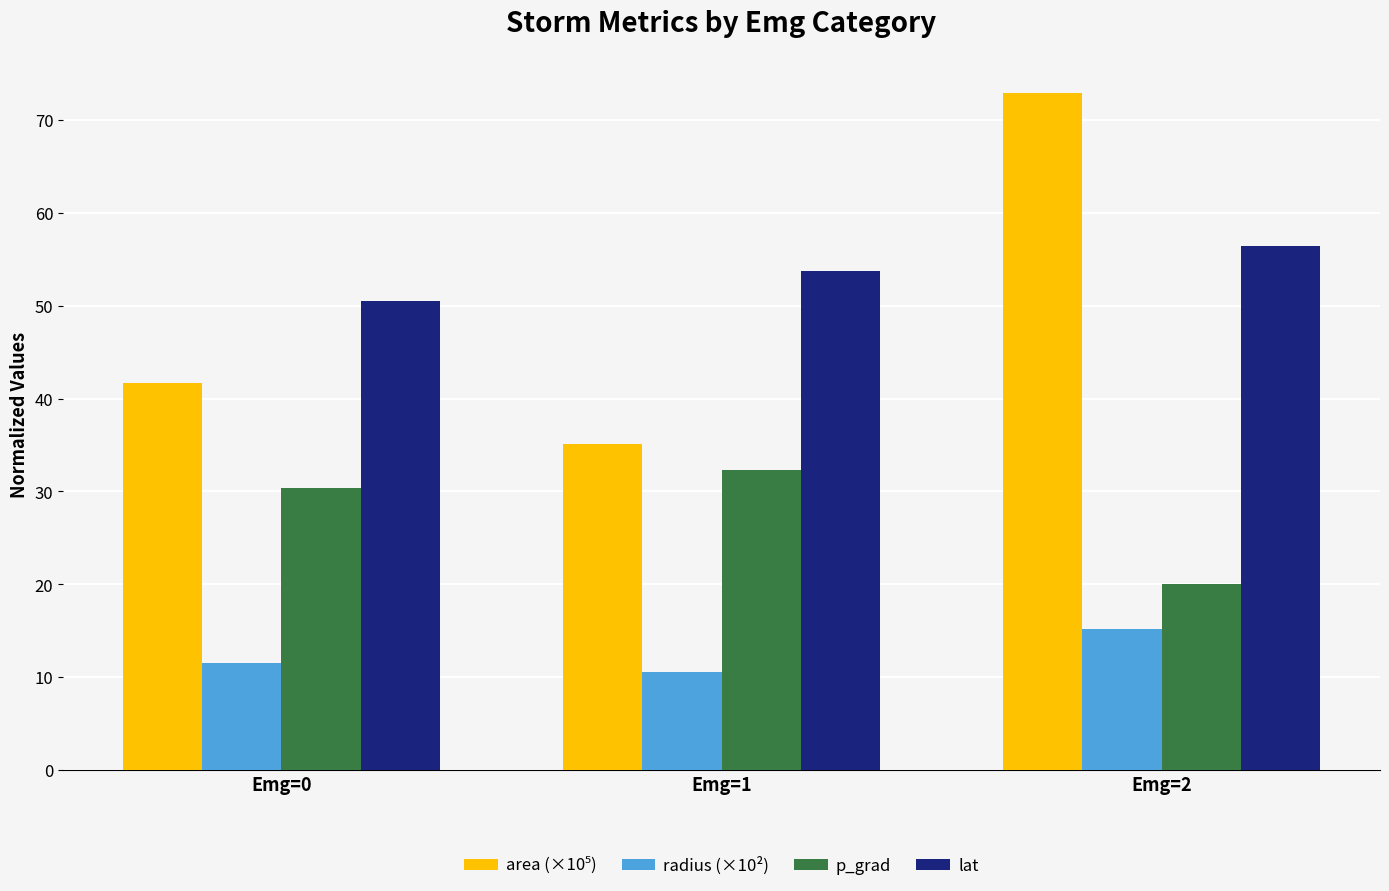

What is the difference between the highest and lowest values at Emg=1?

43.2